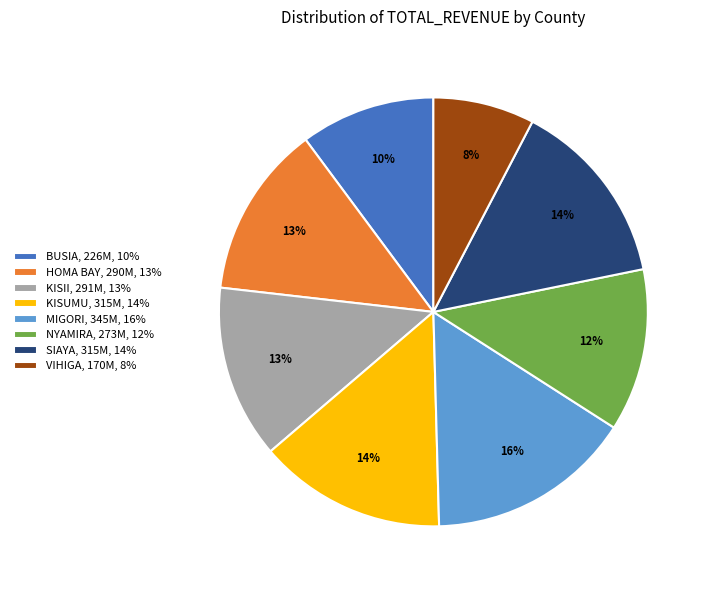

Combined, do SIAYA, 315M, 14% and BUSIA, 226M, 10% account for over 50%?

No